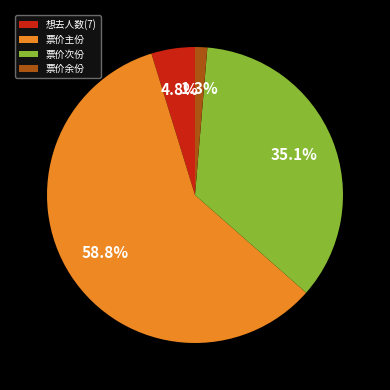

Rank the categories by value from highest to lowest.

票价主份, 票价次份, 想去人数(7), 票价余份